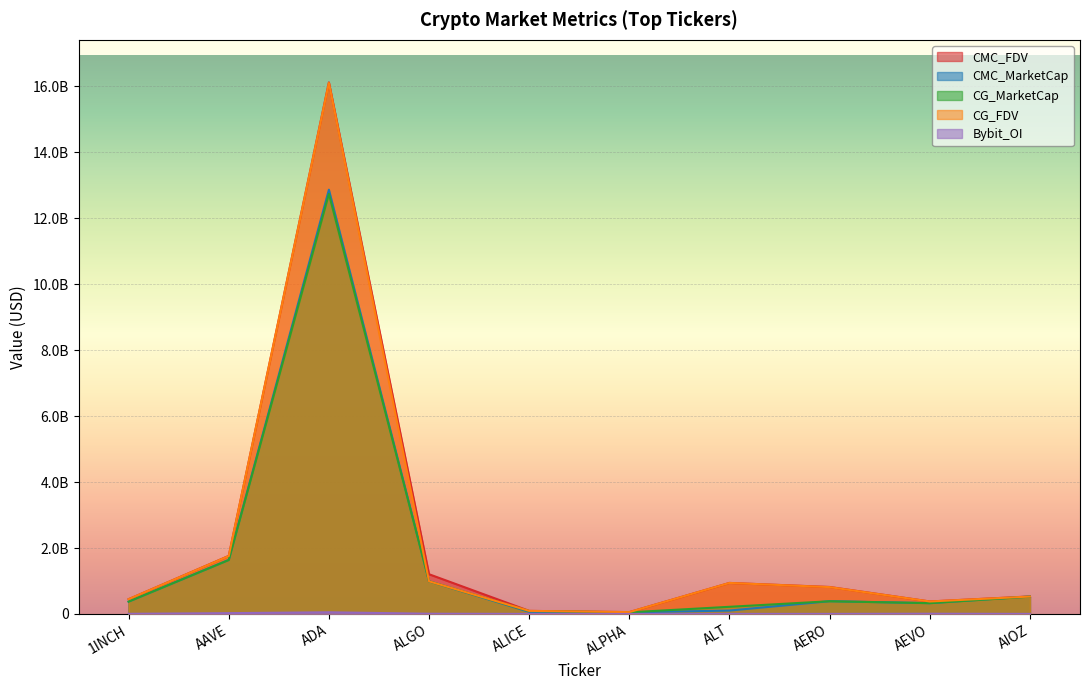

True or false: CMC_FDV has a value of 93539854.0 at ALICE.

True